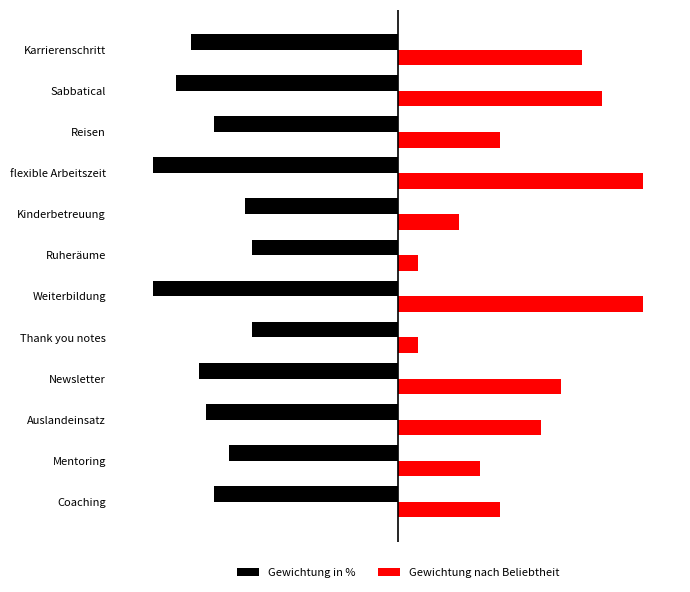

What are all the series names shown in the legend?

Gewichtung in %, Gewichtung nach Beliebtheit